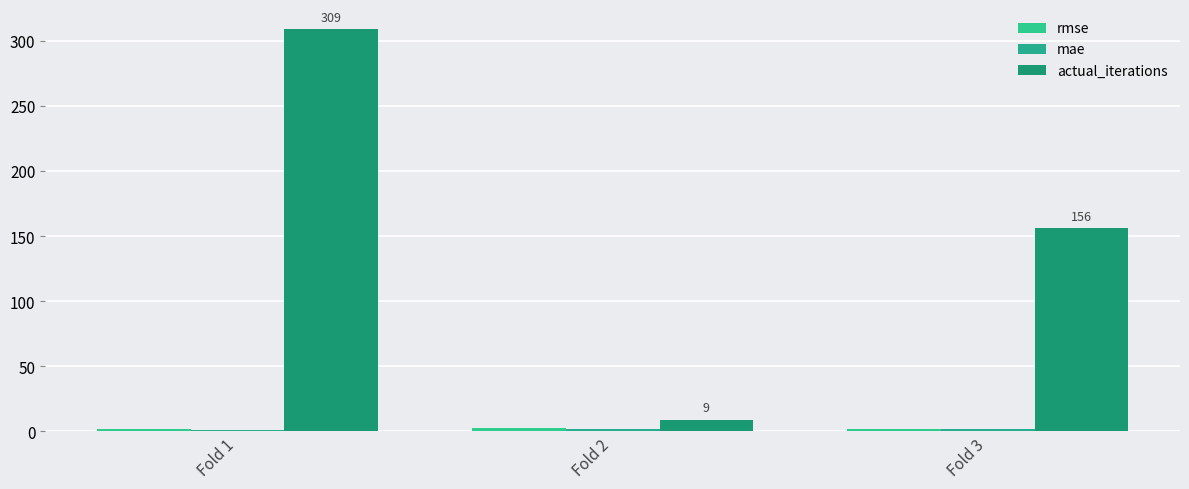

How many bars are there in total?

9